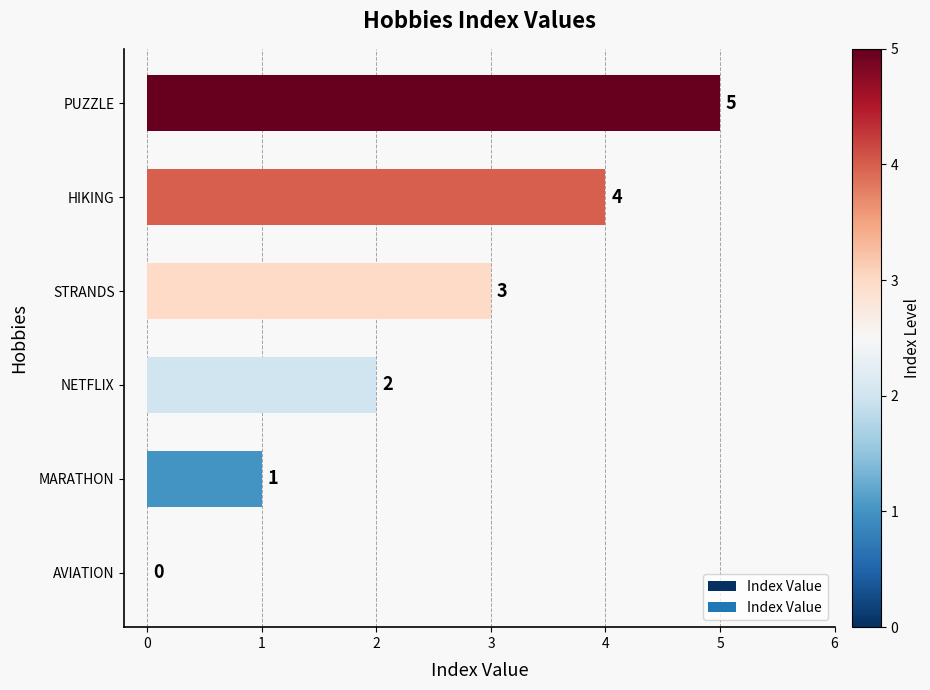

What is the sum of all values?

15